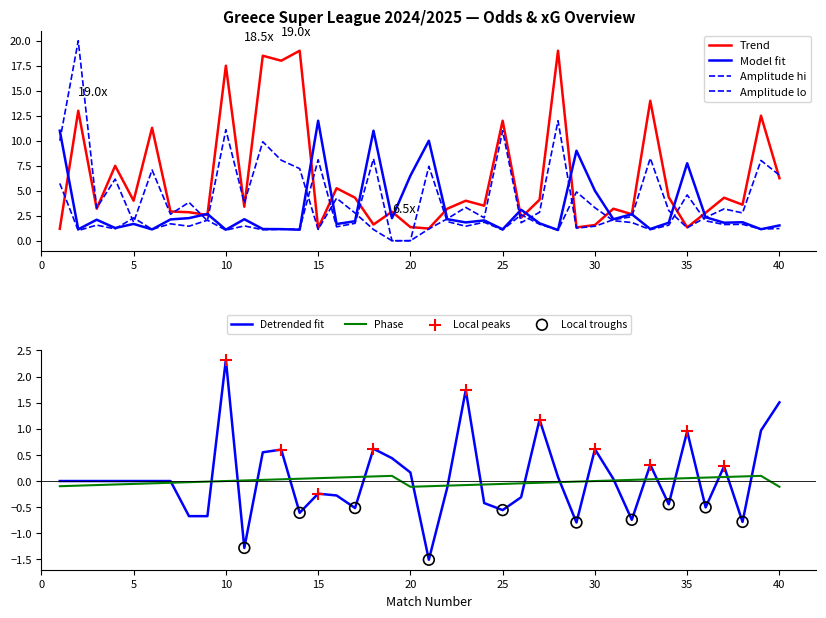

What is the total value across all series at 4?

16.1